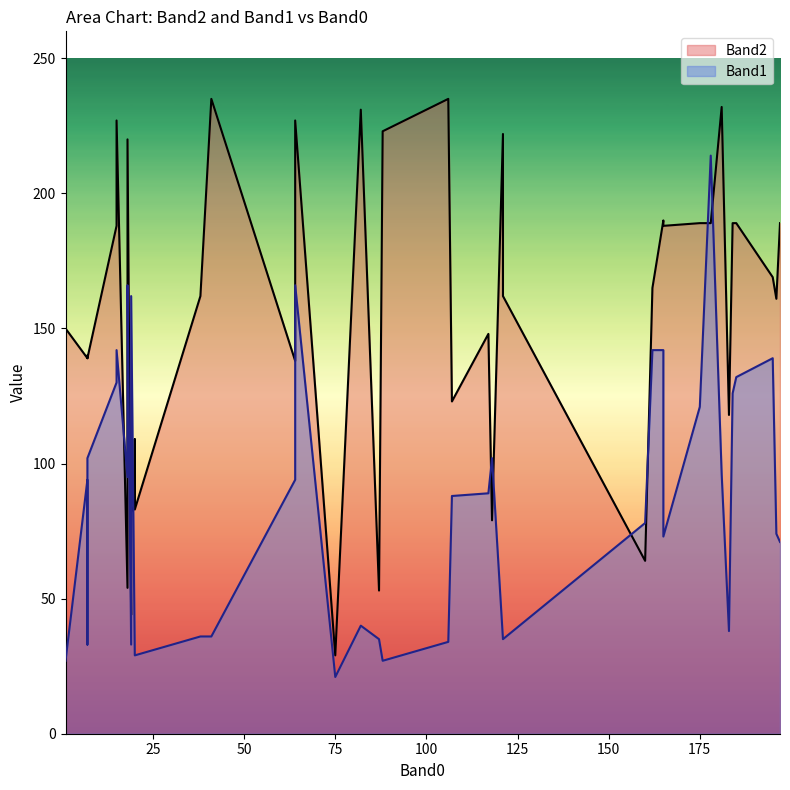

List the series in order of their peak value, lowest first.

Band1, Band2